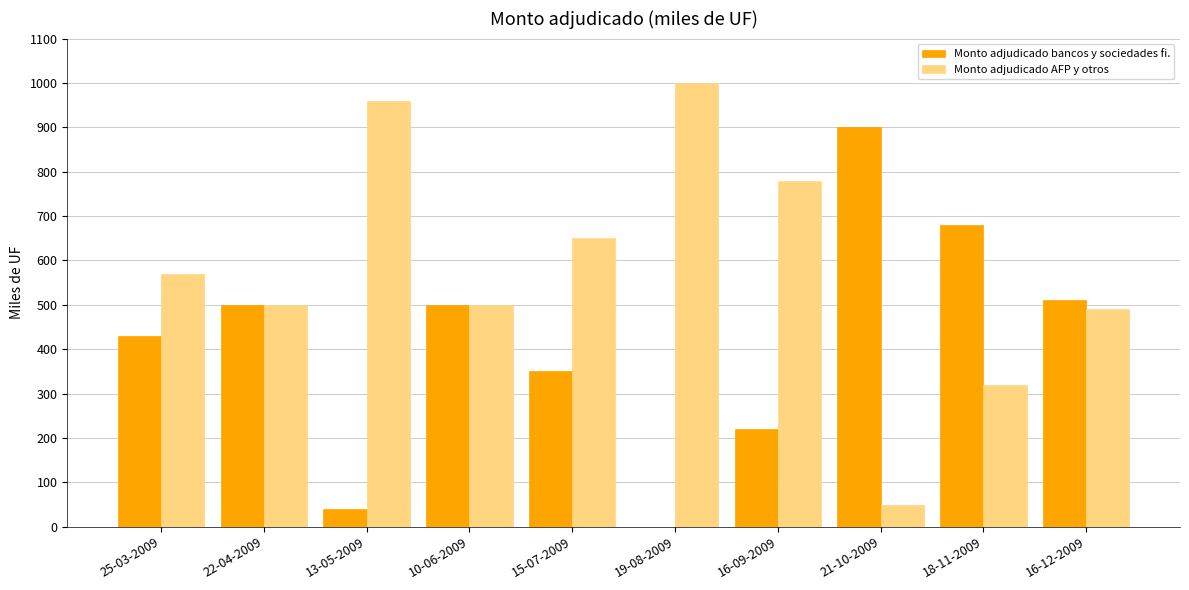

How many groups of bars are there?

10